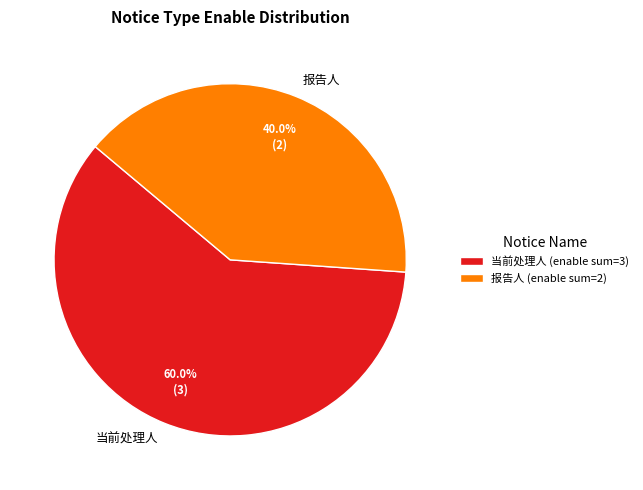

What is the total percentage of 当前处理人 and 报告人?

100.0%